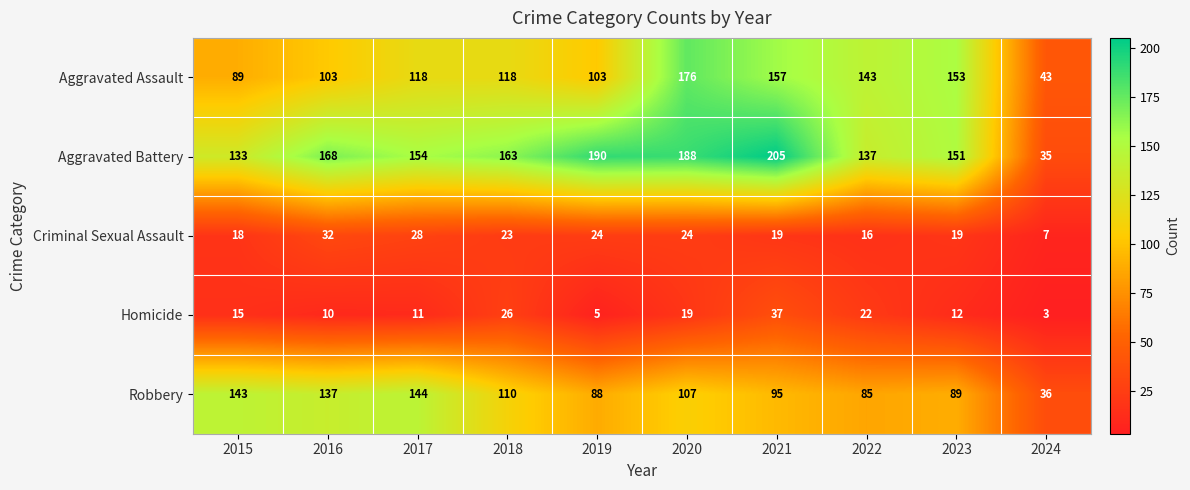

How many categories are shown in the chart?

10